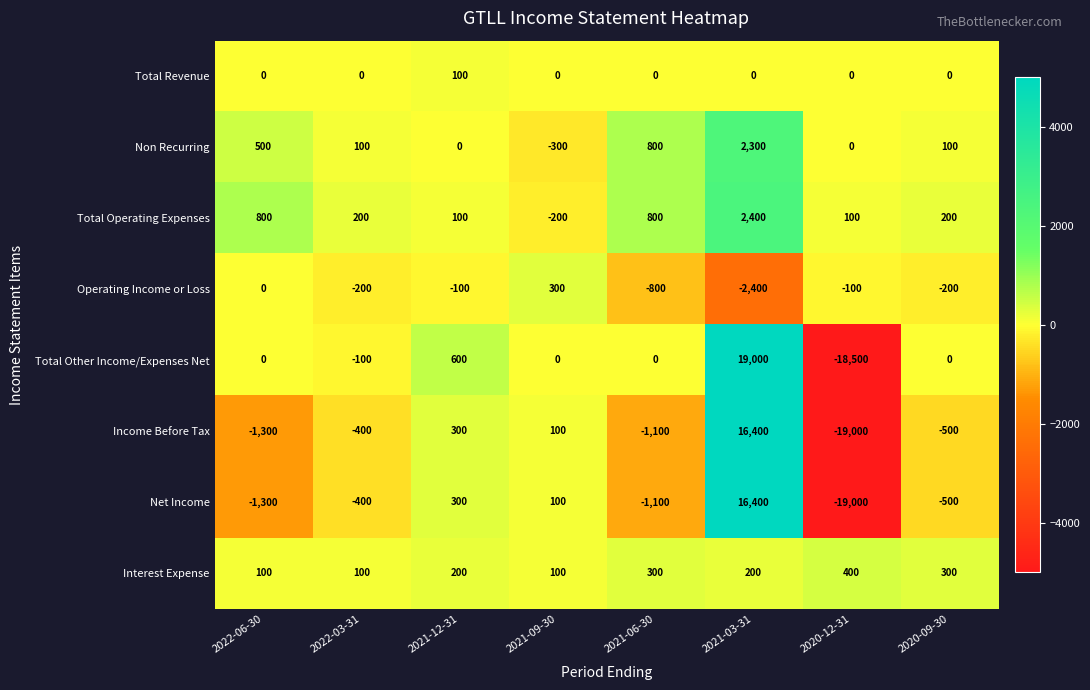

Which category has the lowest value across all series?

2020-12-31